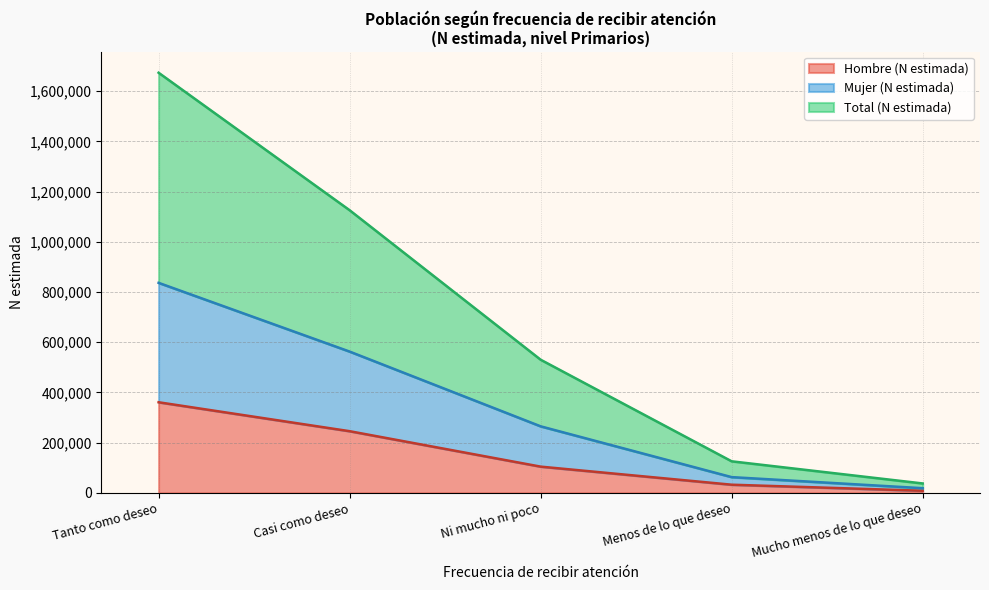

The Total (N estimada) series shows 1673244 at Tanto como deseo. True or false?

True